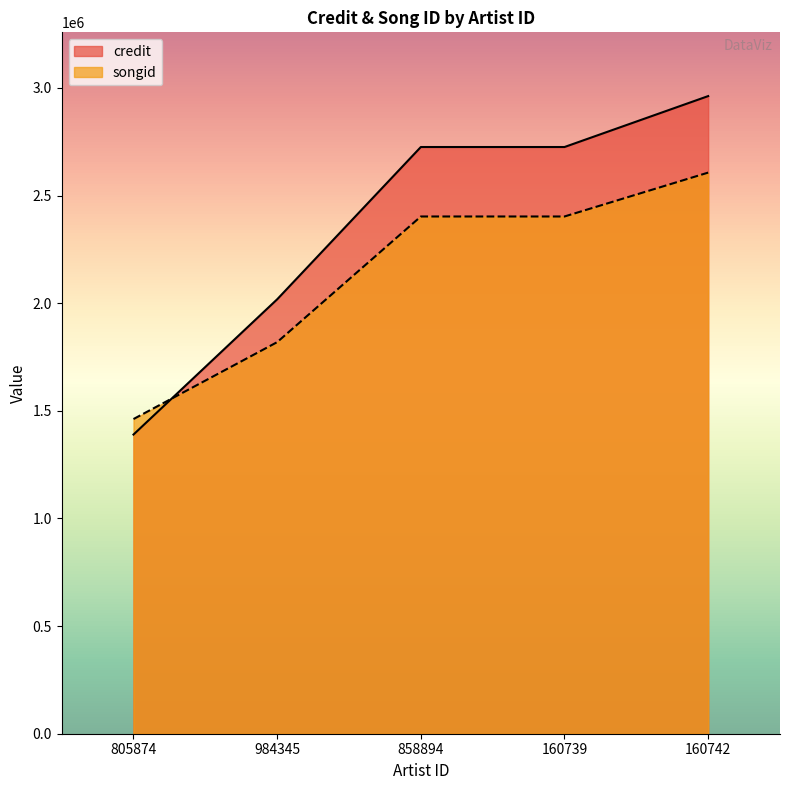

What is the label of the 2nd point from the right?

160739